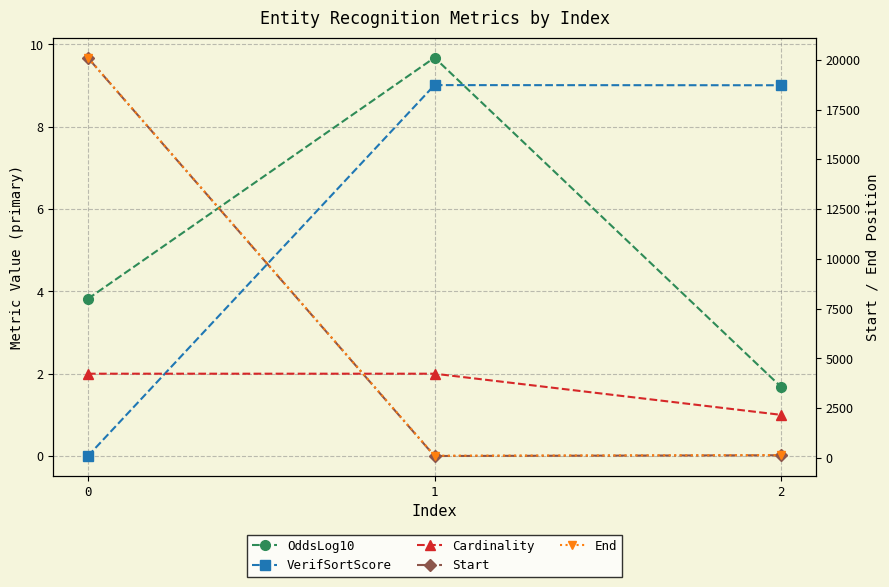

Does the chart display data point markers on the line(s)?

Yes